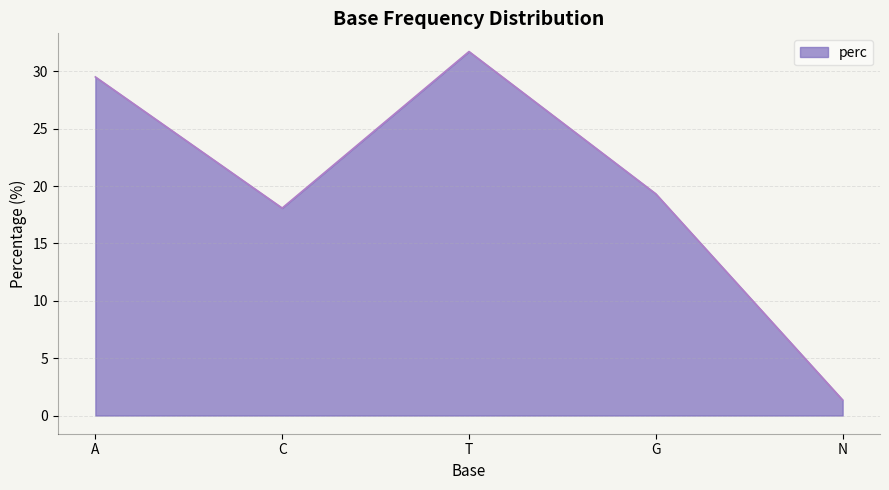

How many interior local peaks (higher than both neighbors) does the data have?

1